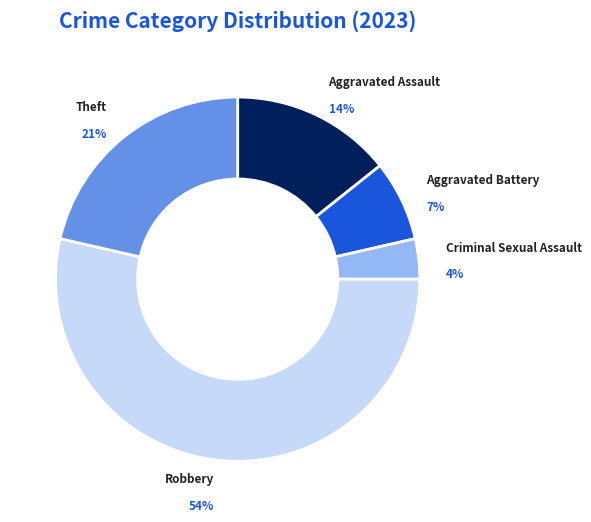

Is there any slice that represents more than half of the pie?

Yes